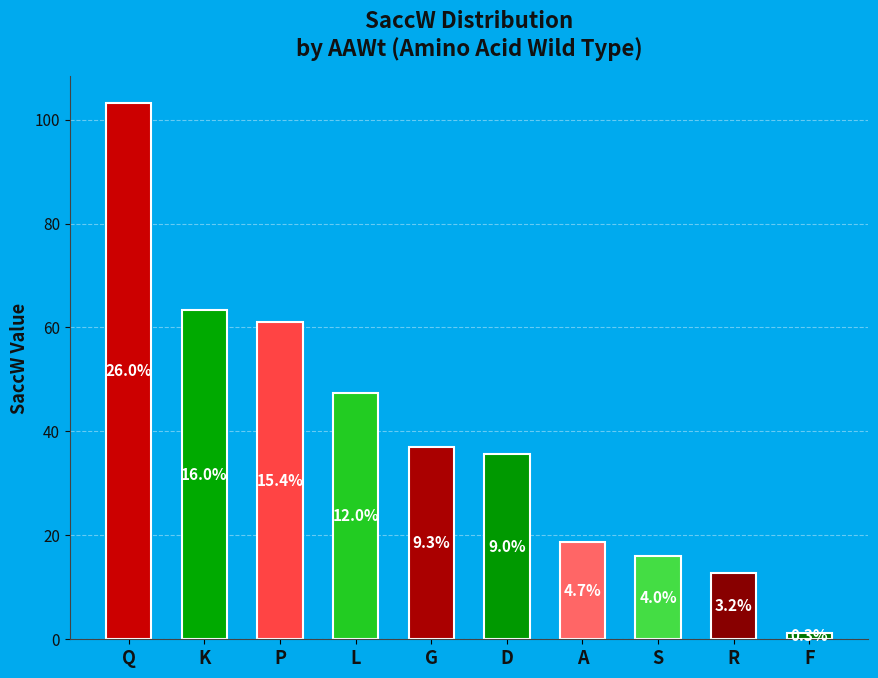

Does the chart contain any negative values?

No